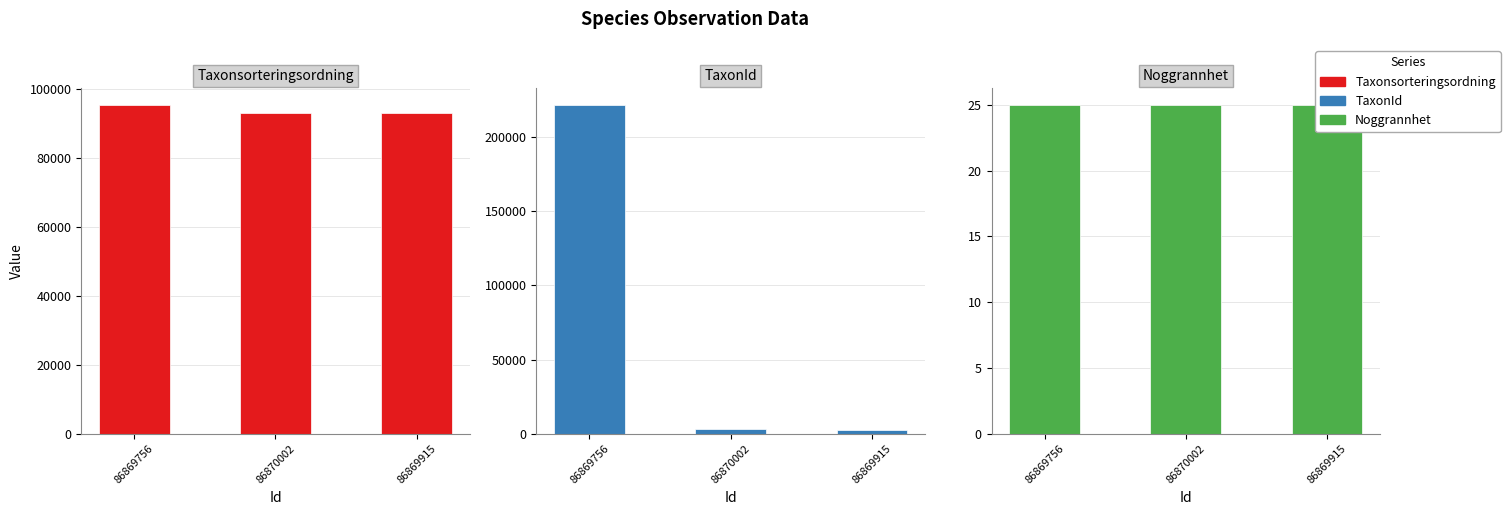

Which has a higher value, 86869915 or 86869756?

86869756